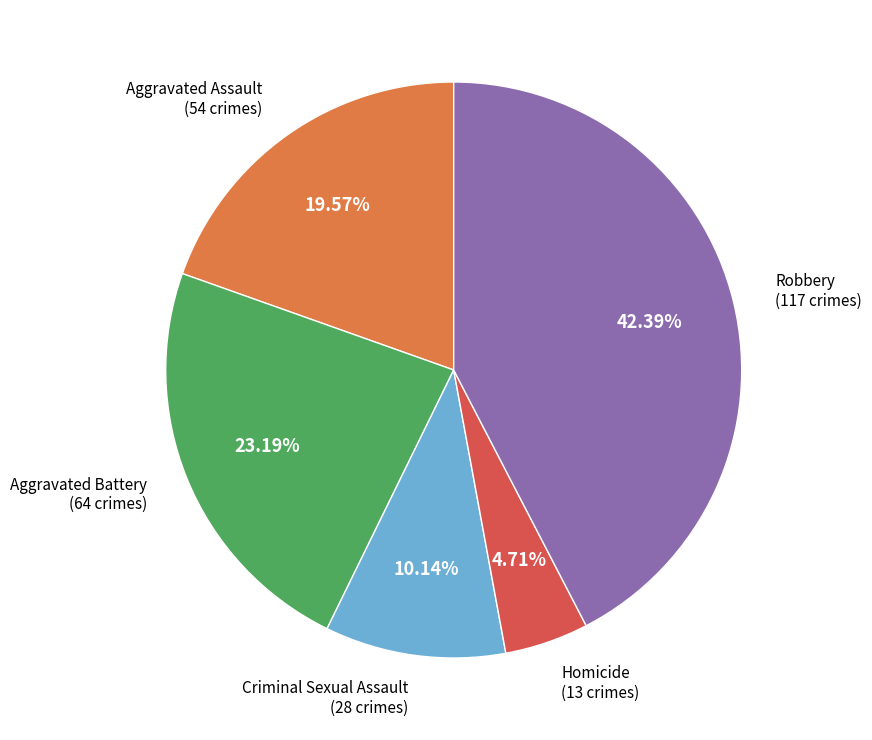

Rank the categories by value from highest to lowest.

Robbery, Aggravated Battery, Aggravated Assault, Criminal Sexual Assault, Homicide